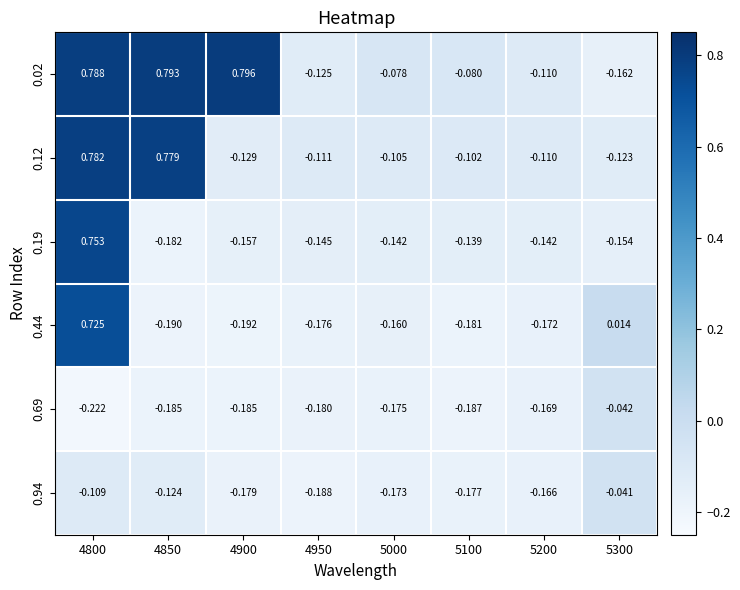

How many positive values does the 0.44 series have?

2